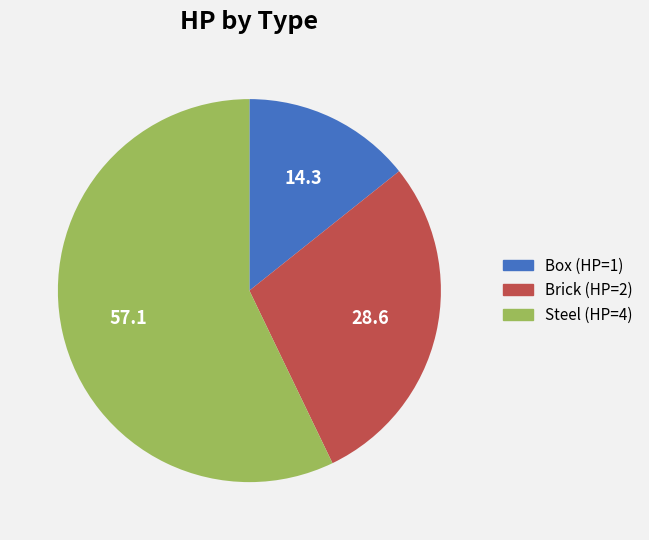

Which category has the smallest portion of the pie?

Box